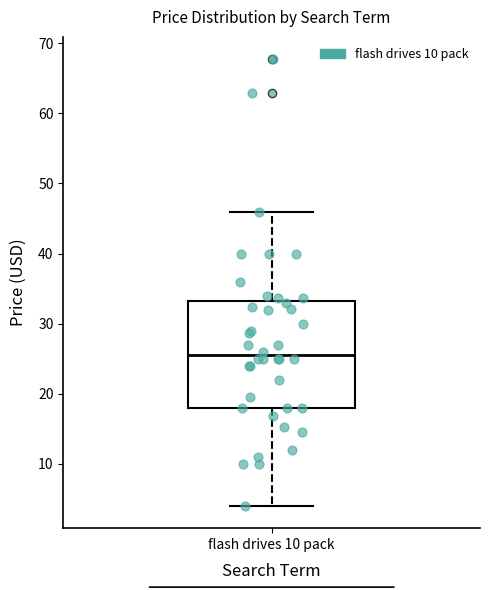

Read this box plot against the y-axis: the position of the median line, the range covered by the box, and the ends of both whiskers. The values are not printed on the chart, so give them approximately, as read against the axis.

median 25, box 18 to 33, whiskers 4 to 46